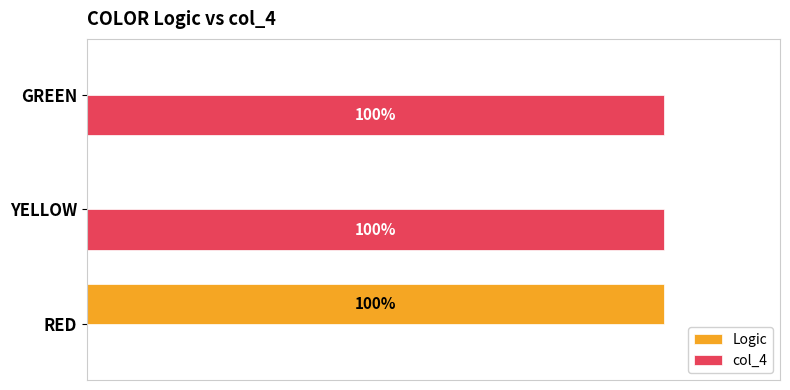

What are all the series names shown in the legend?

Logic, col_4